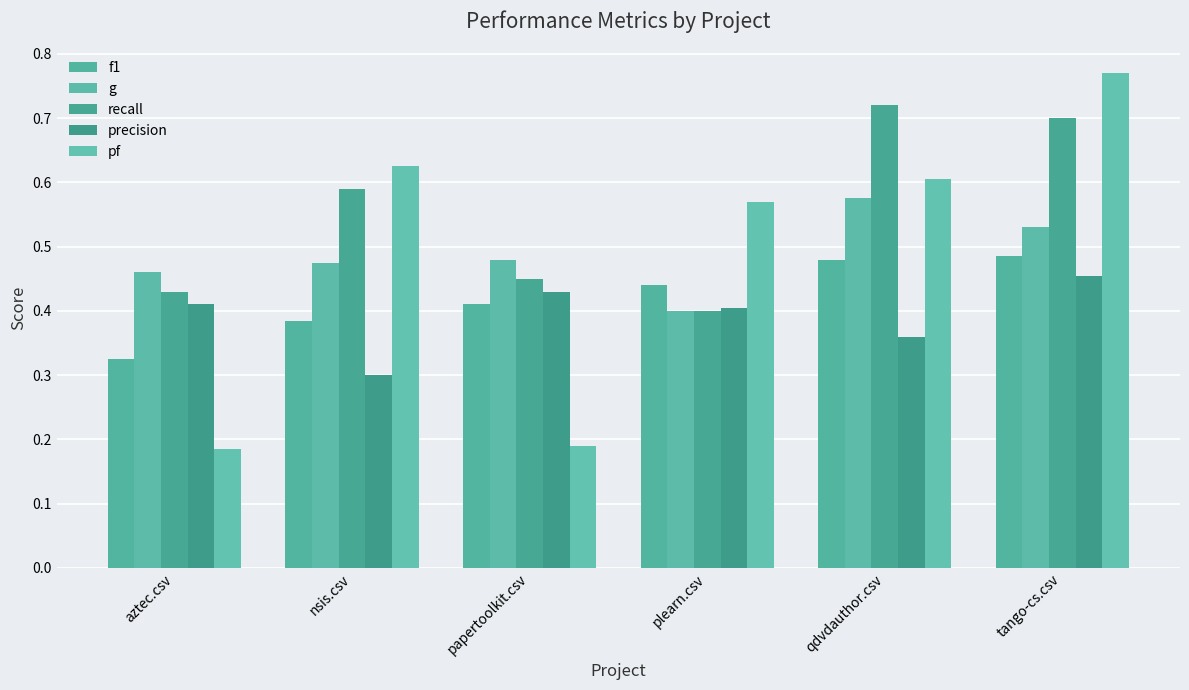

What is the label of the 1st bar from the left?

aztec.csv